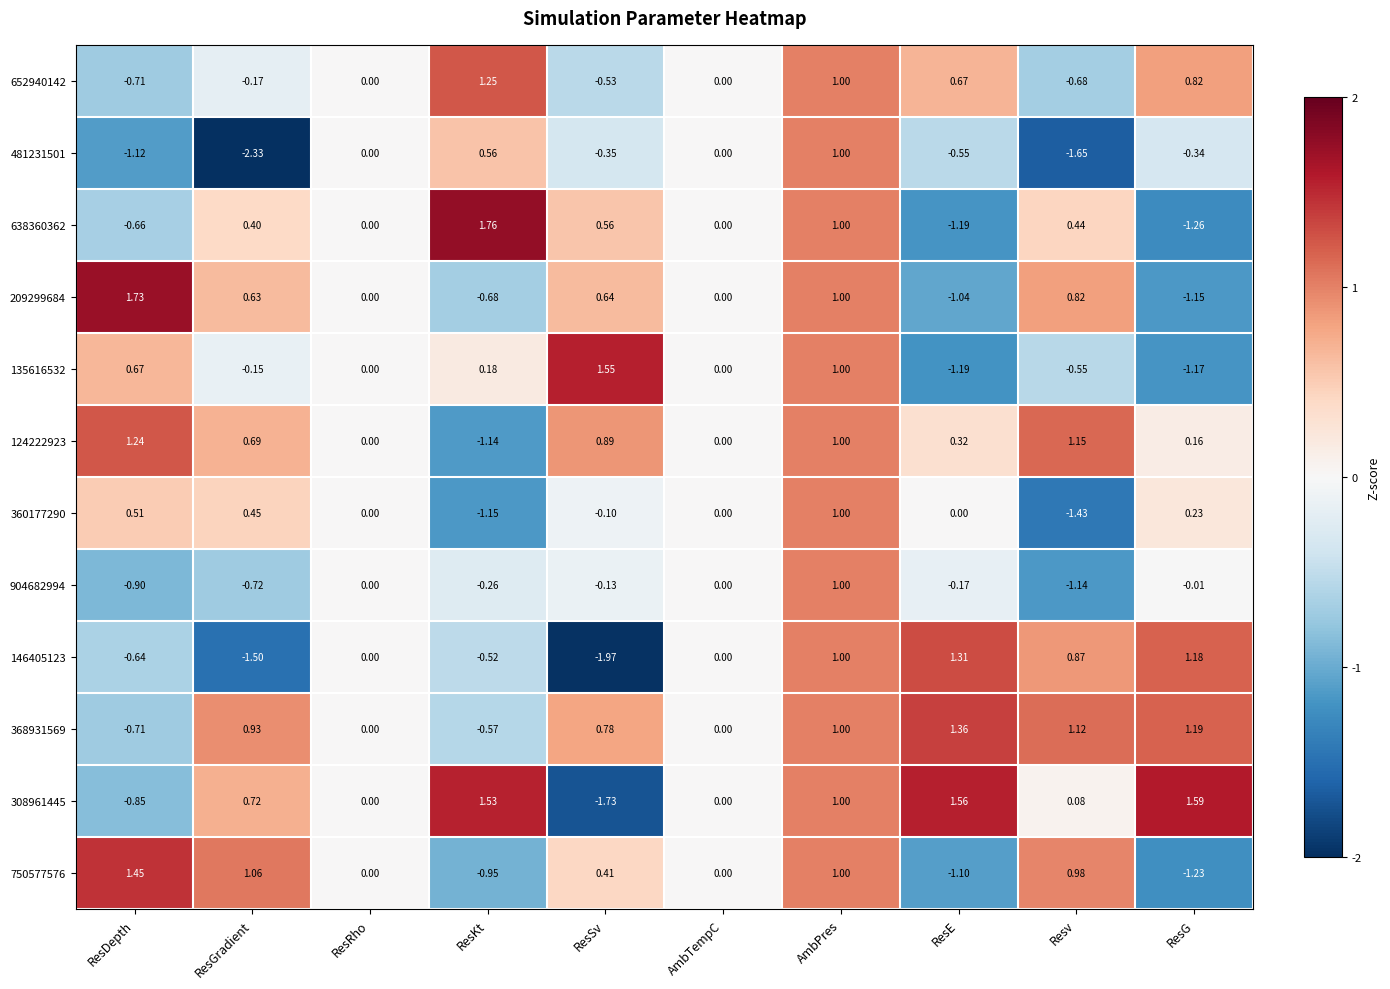

Which category has the highest value in the 360177290 series?

AmbPres